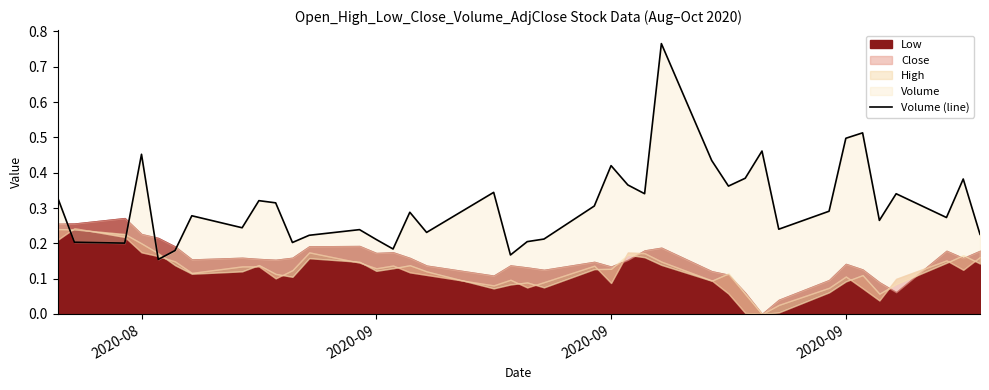

What is the label of the 39th point from the right?

2020-08